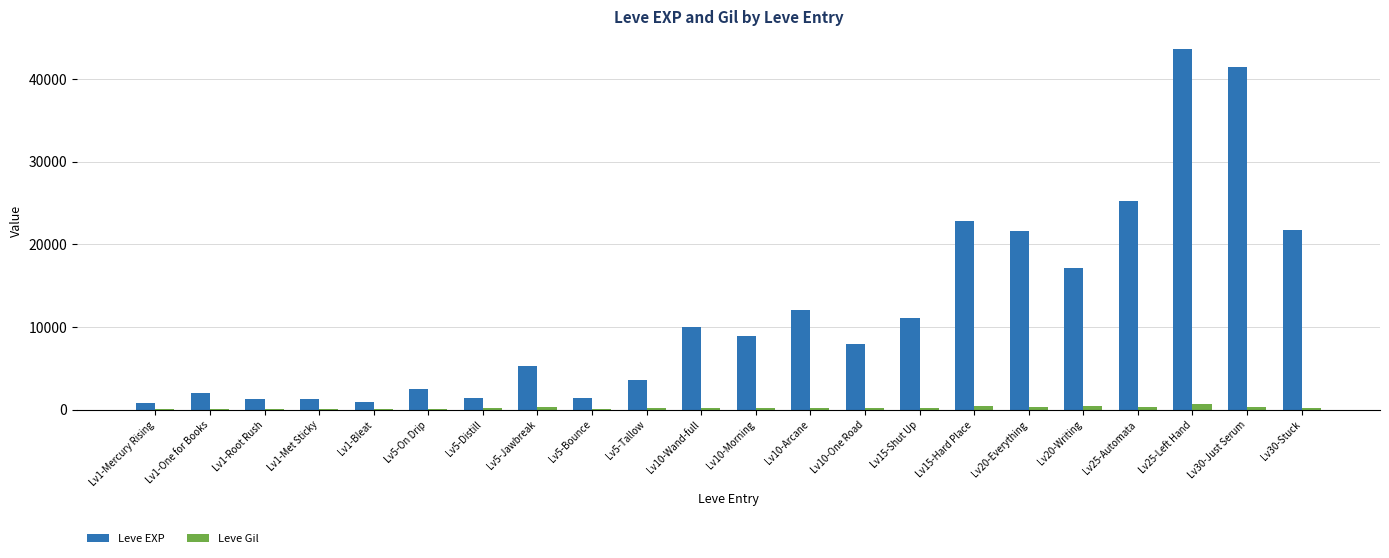

At which category is the sum across all series the highest?

Lv25-Left Hand